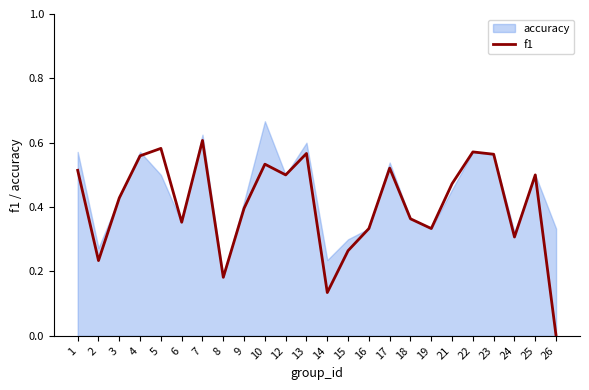

True or false: the data shows 0.4 at 18.

True